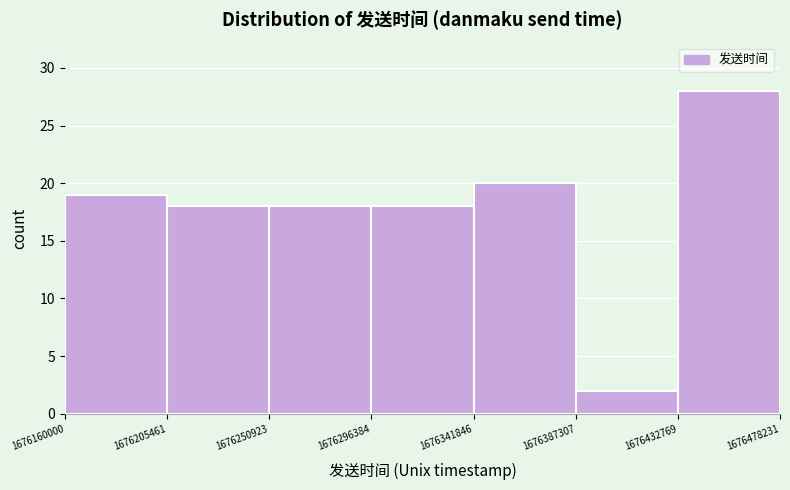

Reading left to right, list every bar in this chart as the range it spans on the x-axis followed by its height. The values are not printed on the chart, so give them approximately, as read against the axis.

1676160000 to 1676205461: 19
1676205461 to 1676250923: 18
1676250923 to 1676296384: 18
1676296384 to 1676341846: 18
1676341846 to 1676387307: 20
1676387307 to 1676432769: 2
1676432769 to 1676478231: 28